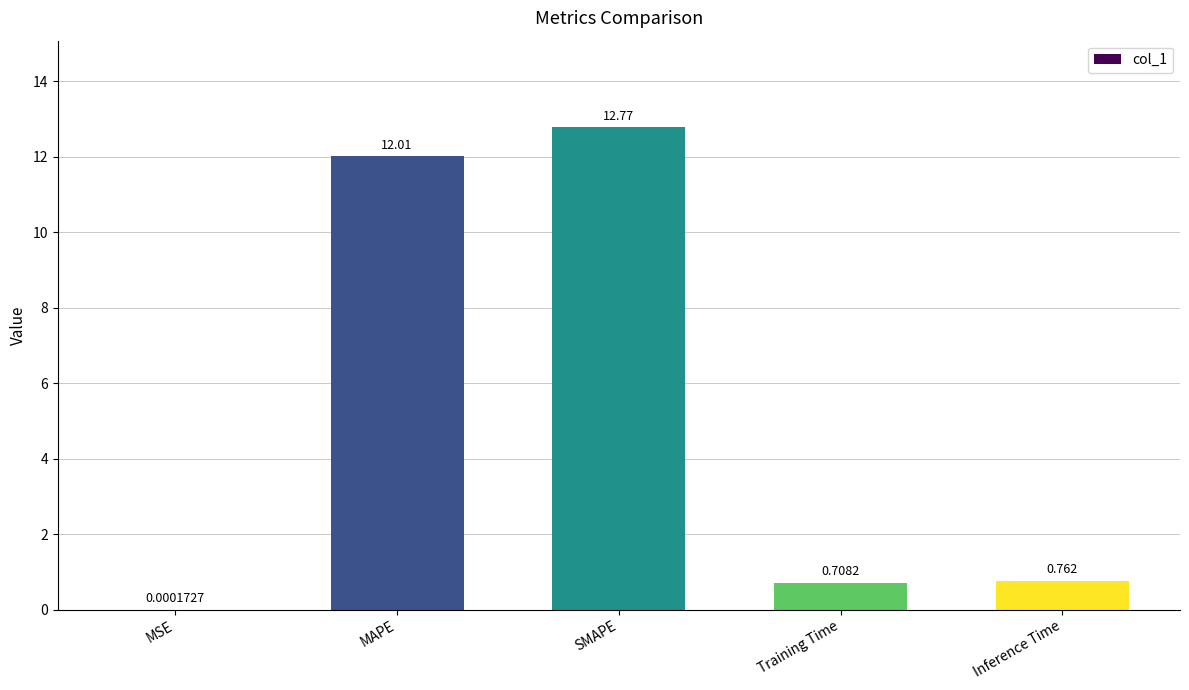

What is the sum of all values?

26.2